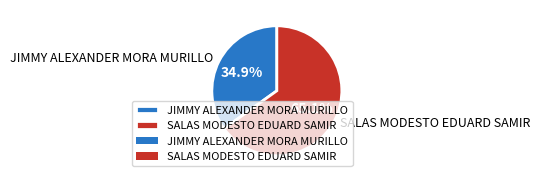

What percentage is NOT represented by SALAS MODESTO EDUARD SAMIR?

34.9%